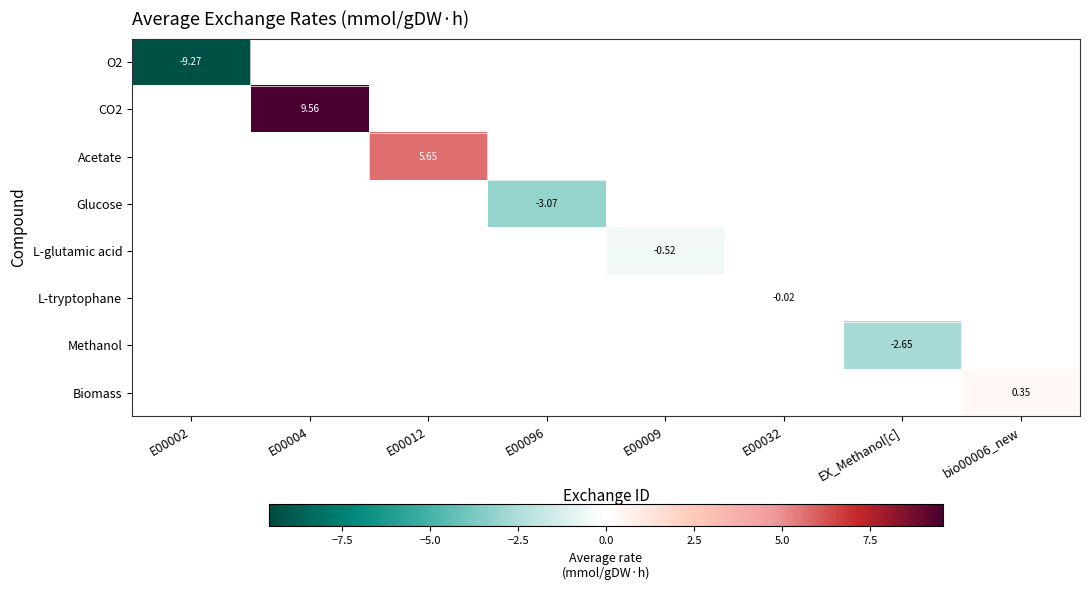

What is the sum of all Glucose values?

-3.1